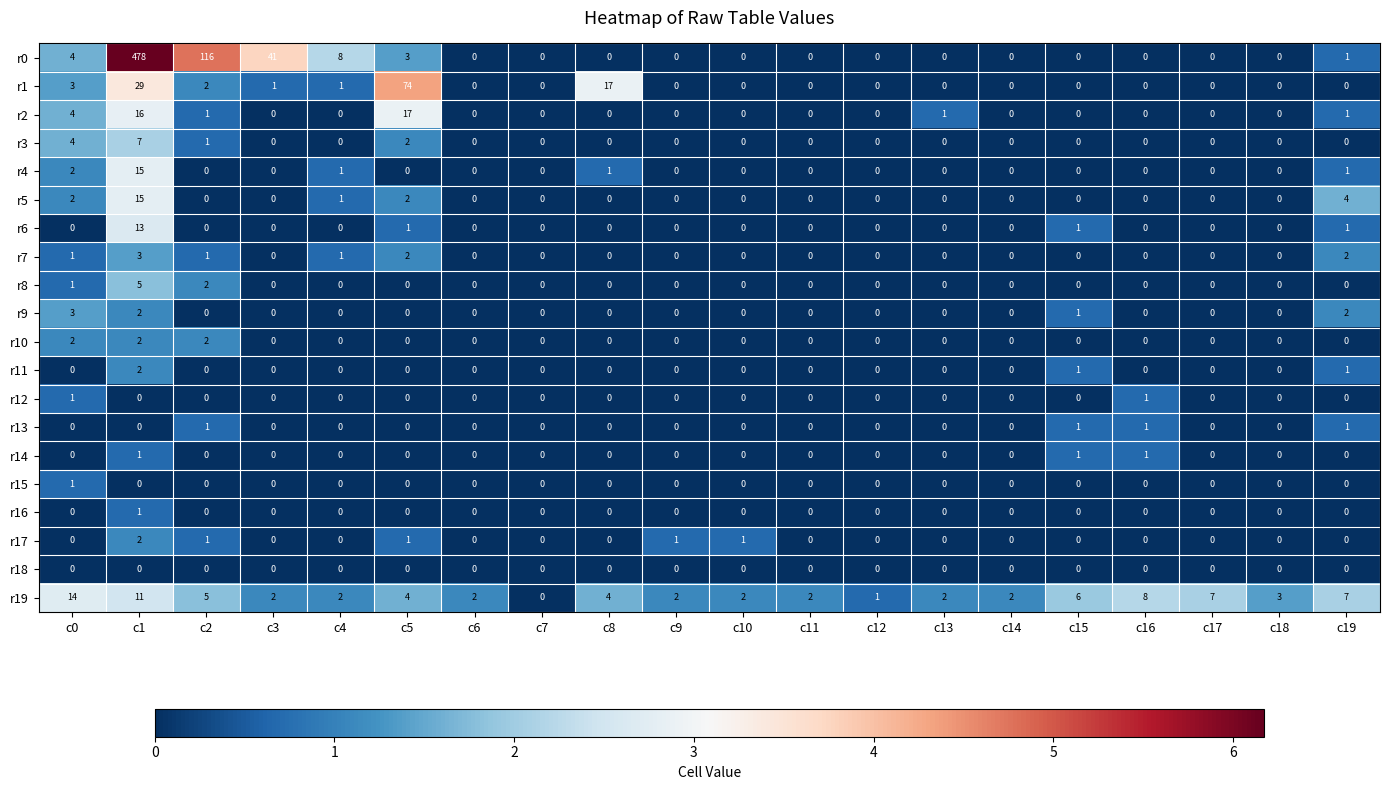

At which category does the chart reach its peak across all series?

c1